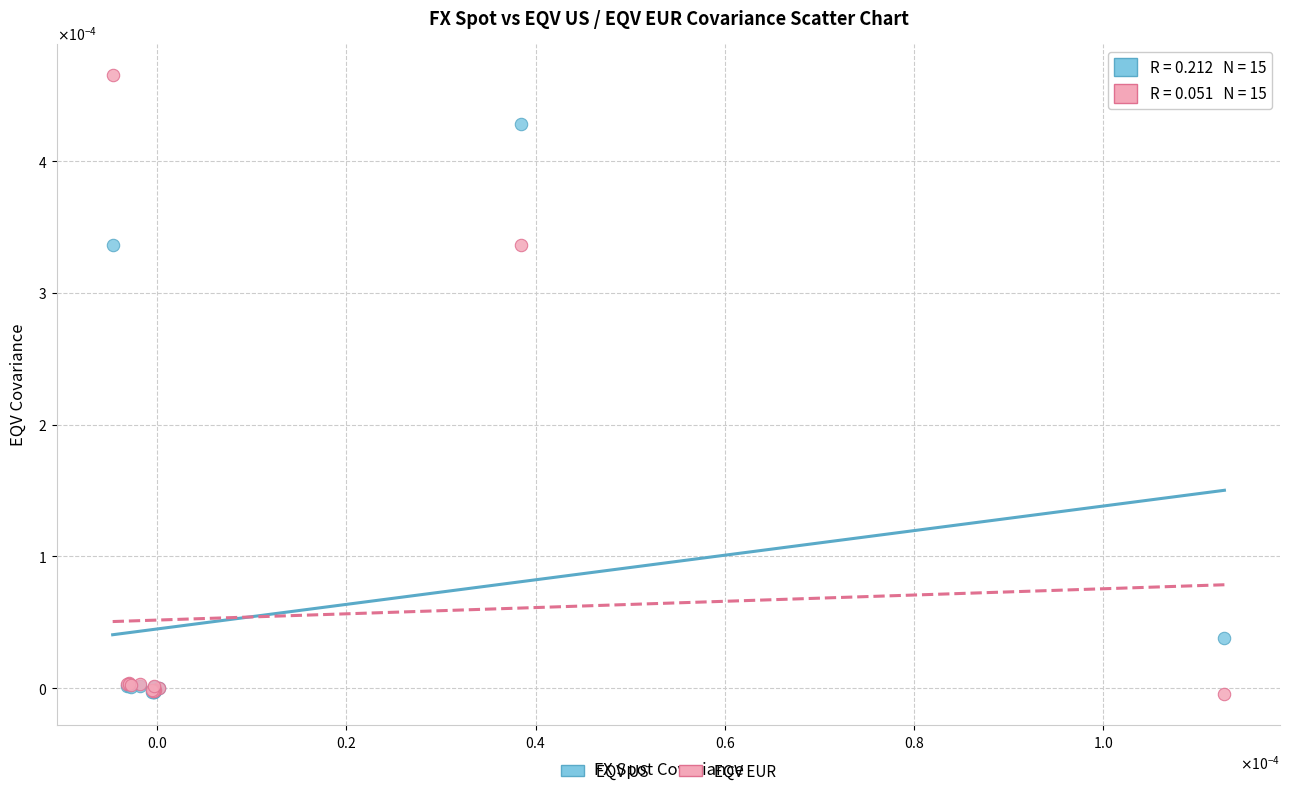

Which series contains the highest Y value?

EQV EUR